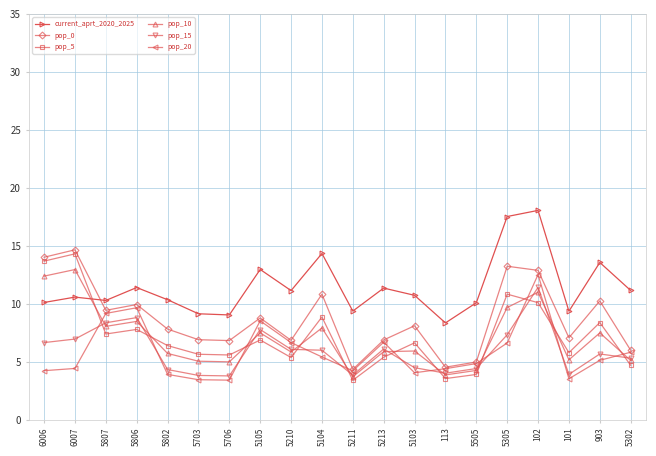

What are all the series names shown in the legend?

current_aprt_2020_2025, pop_0, pop_5, pop_10, pop_15, pop_20